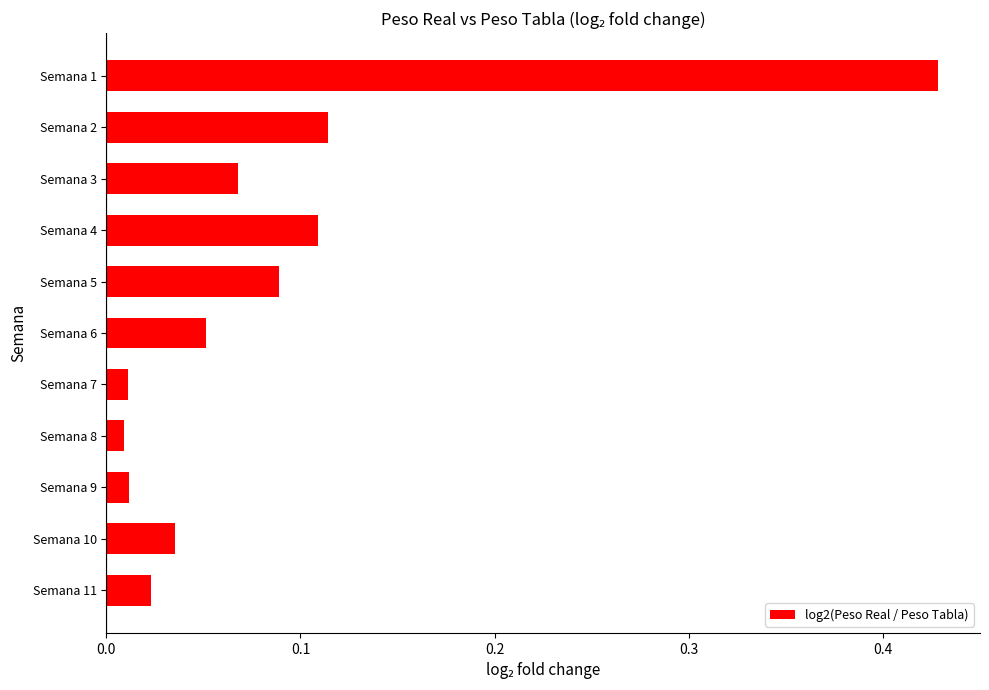

True or false: the data shows 0.0 at Semana 5.

False